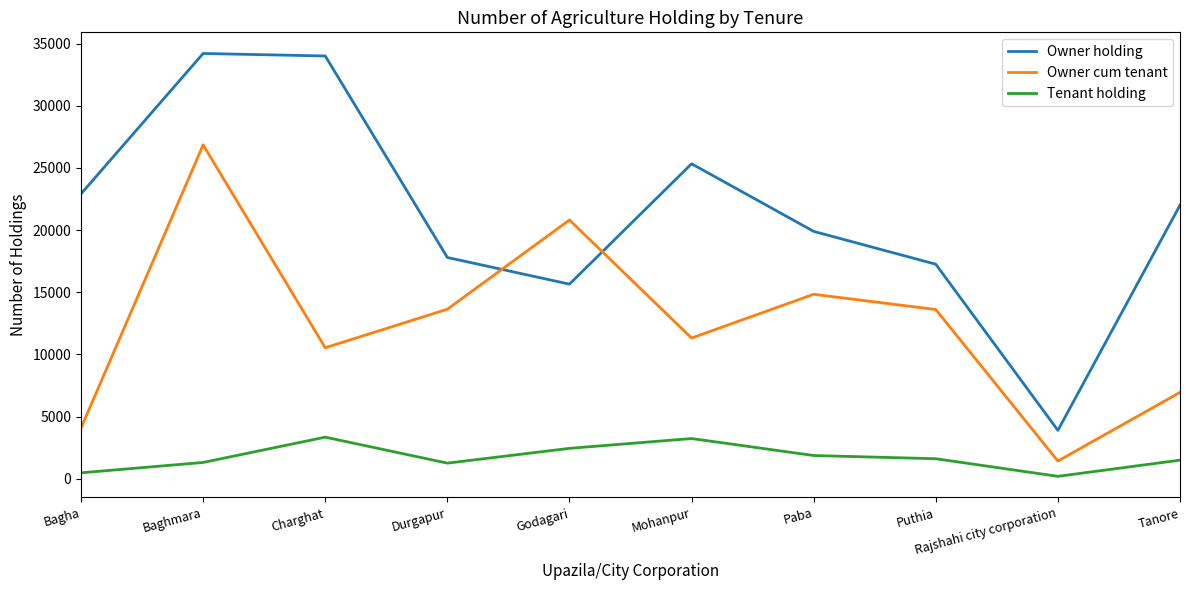

What is the difference between the second highest and minimum values in the Owner cum tenant series?

19387